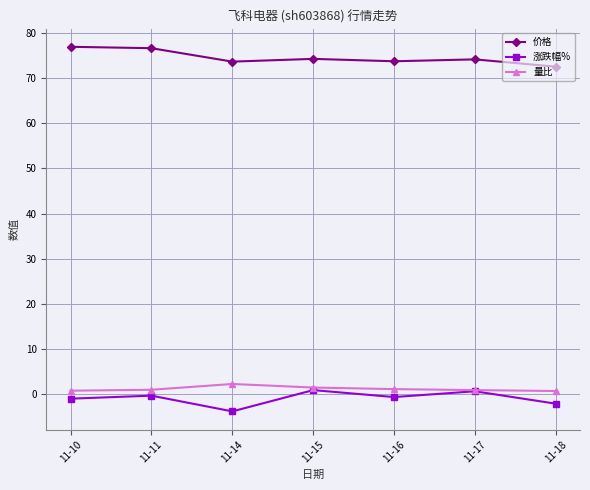

Is the value of 涨跌幅% at 11-16 greater than the value of 价格 at 11-16?

No